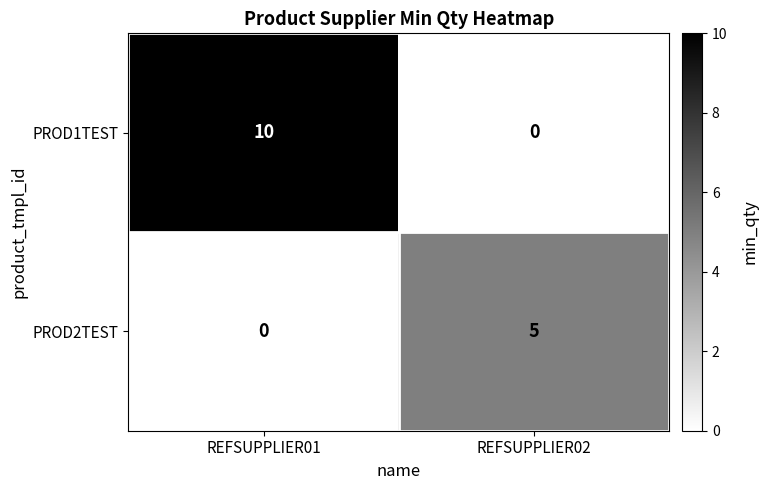

What is the difference between the PROD2TEST values at REFSUPPLIER02 and REFSUPPLIER01?

5